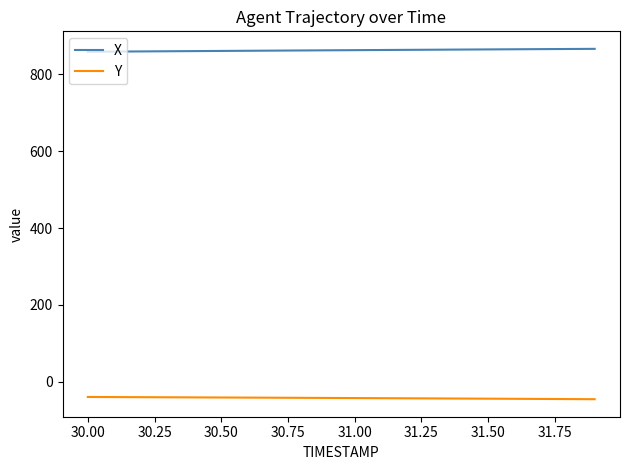

What is the maximum value for Y?

-39.4